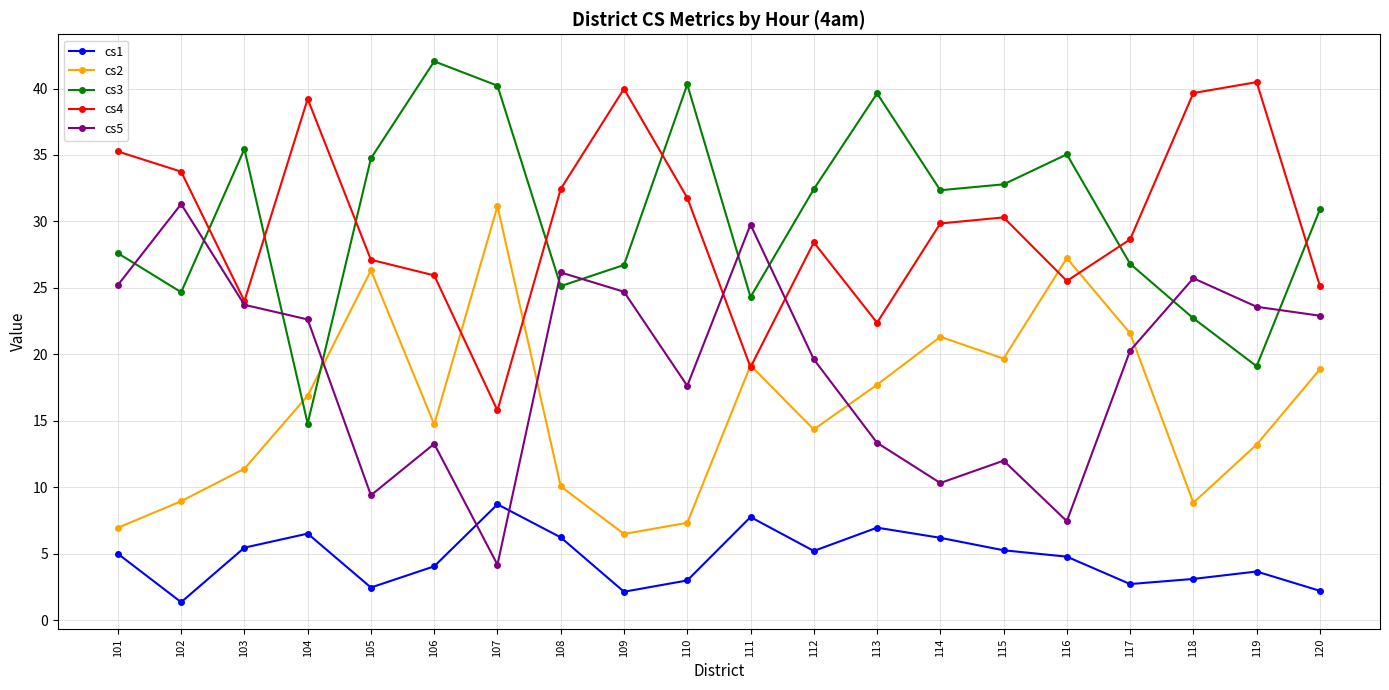

What is the difference between the maximum and second lowest values in the cs2 series?

24.2